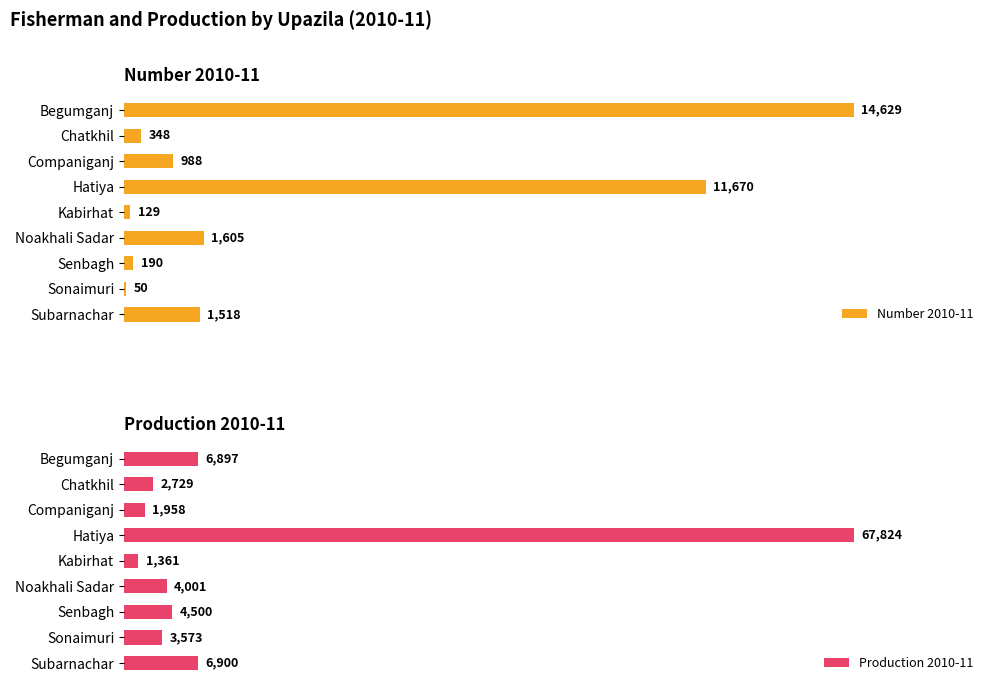

What is the value of the Production 2010-11 bar at the 7th from the left?

4500